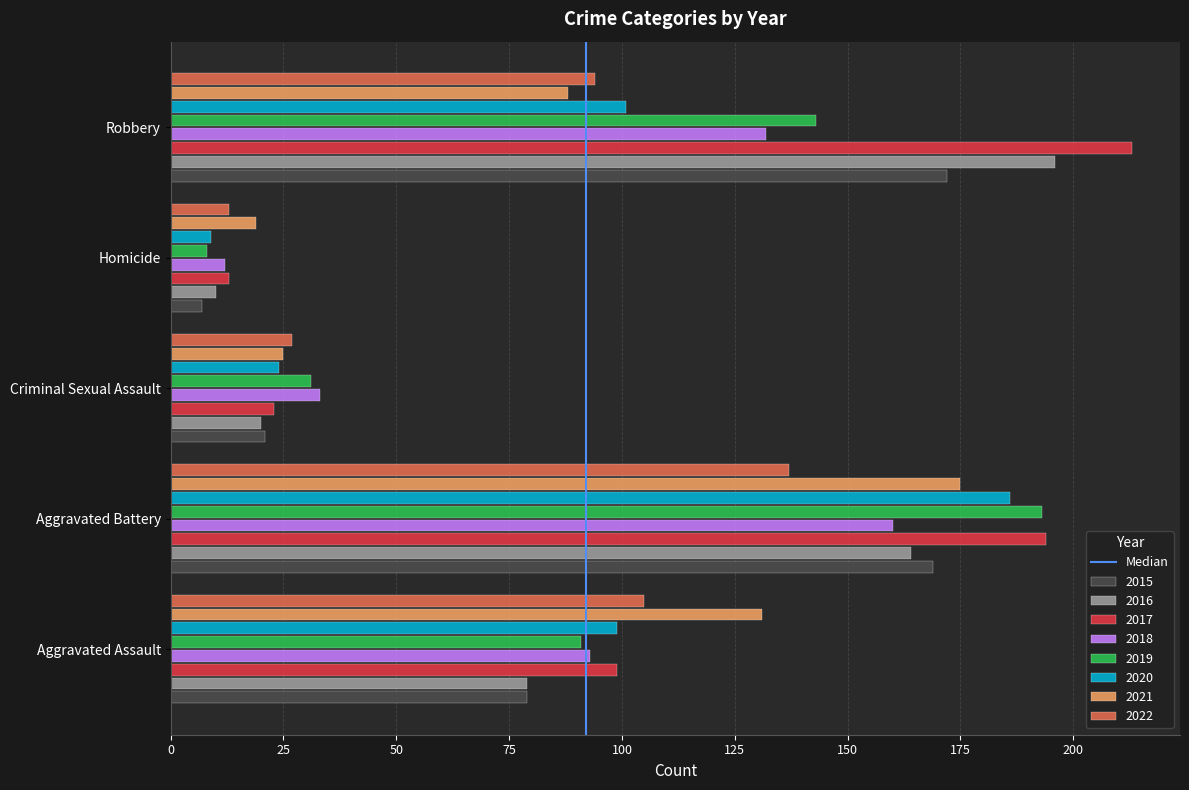

The value of 2022 at Robbery is 26. True or false?

False